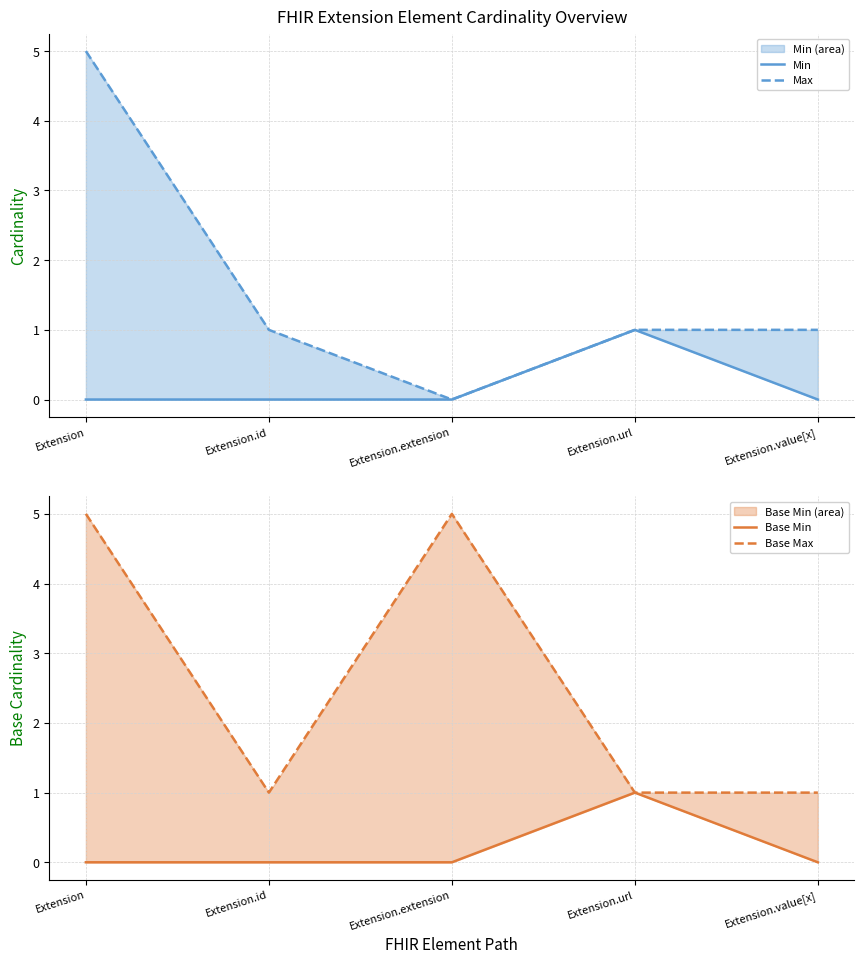

What is the label of the 5th point from the right?

Extension